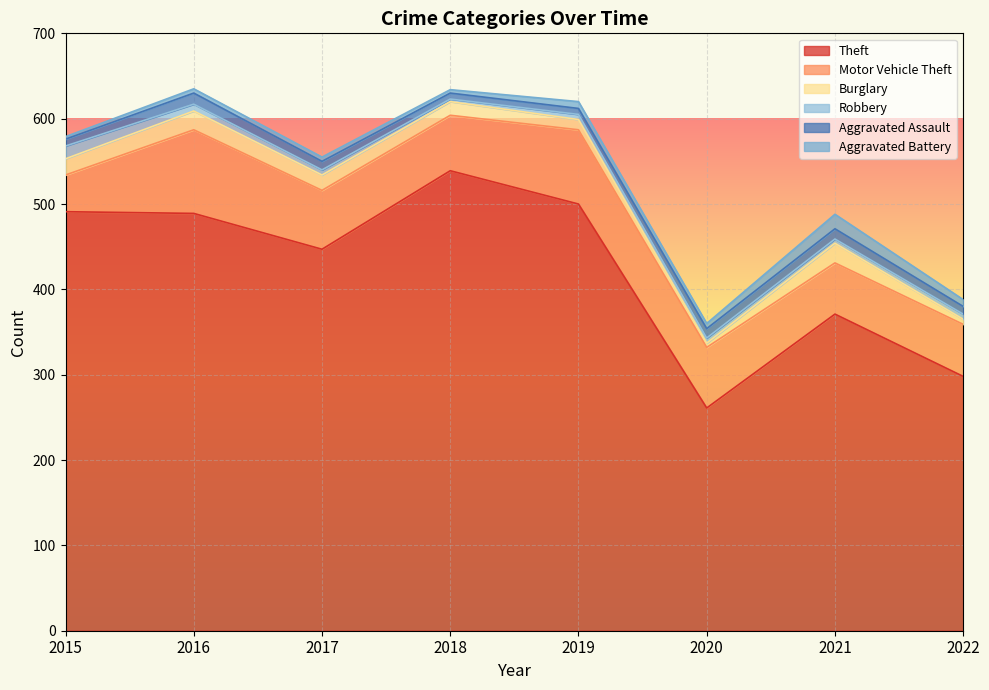

At which label does Aggravated Assault reach its minimum?

2018